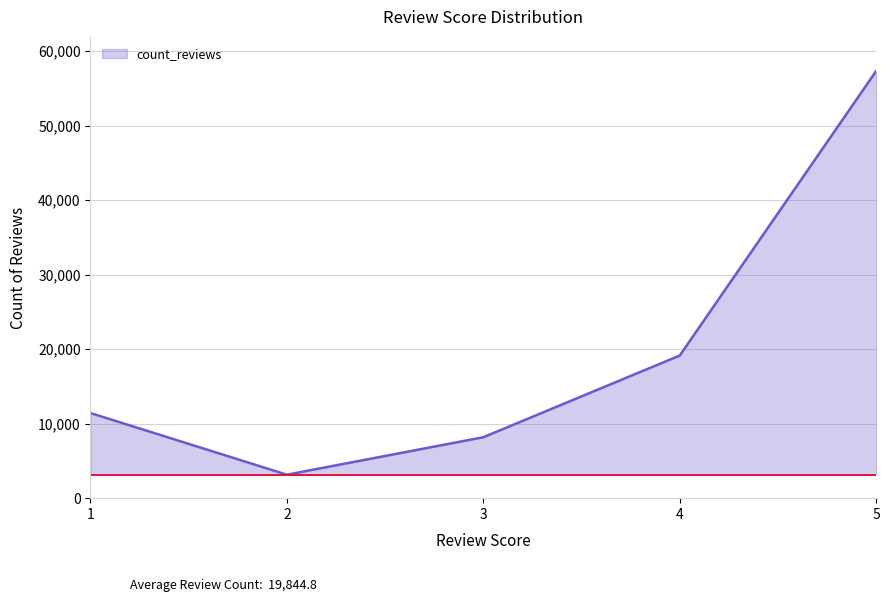

What is the sum of all values?

99224